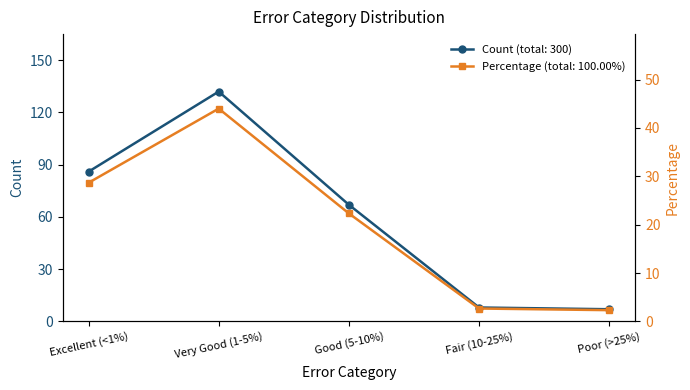

True or false: Count and Percentage intersect in this chart.

False